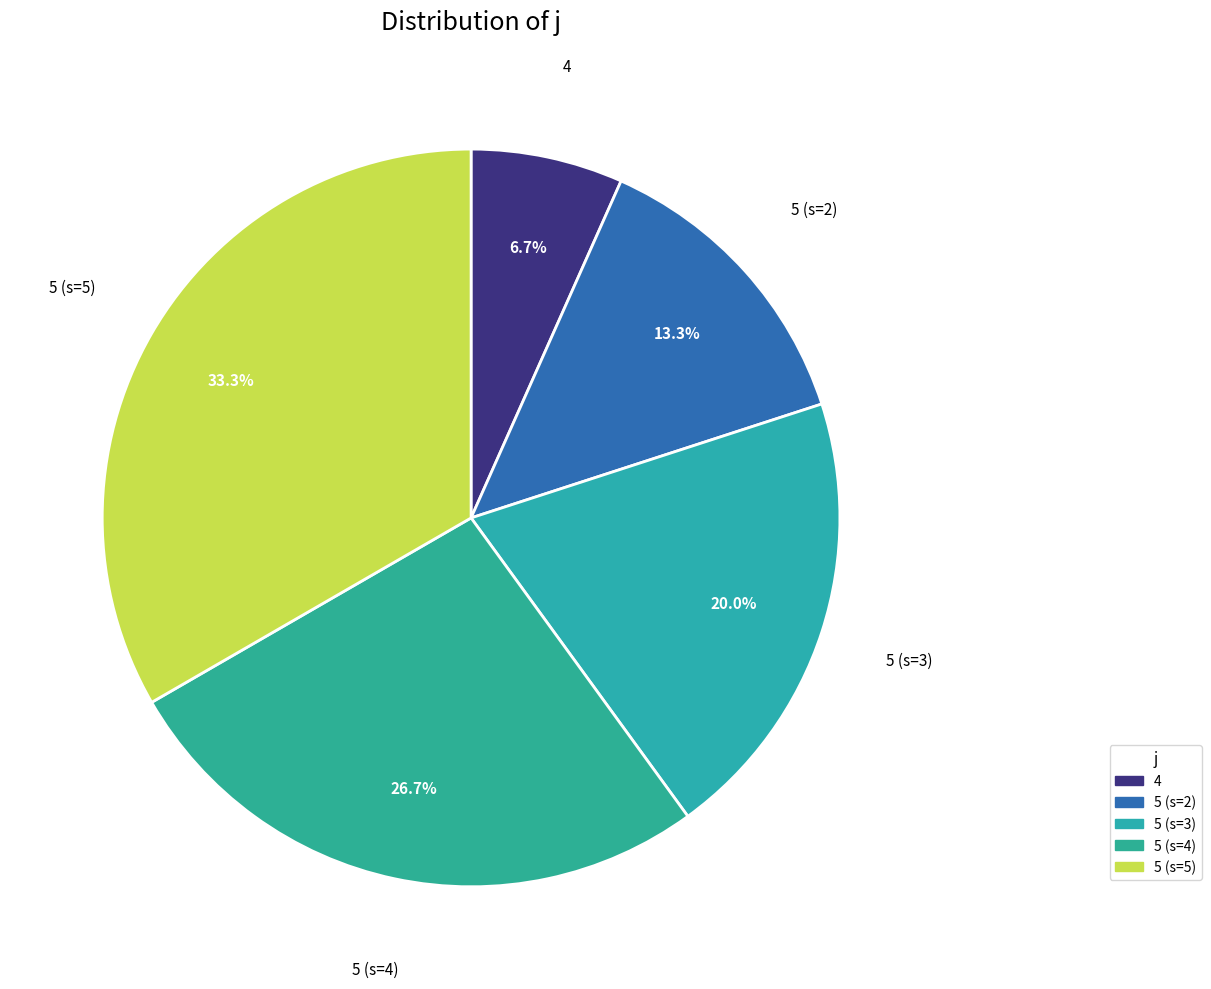

Rank the categories by value from lowest to highest.

4, 5 (s=2), 5 (s=3), 5 (s=4), 5 (s=5)